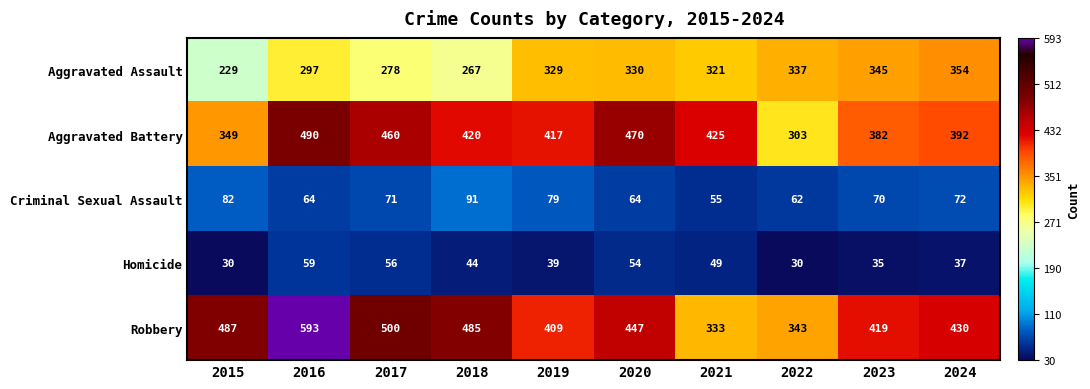

At which category does the chart reach its peak across all series?

2016